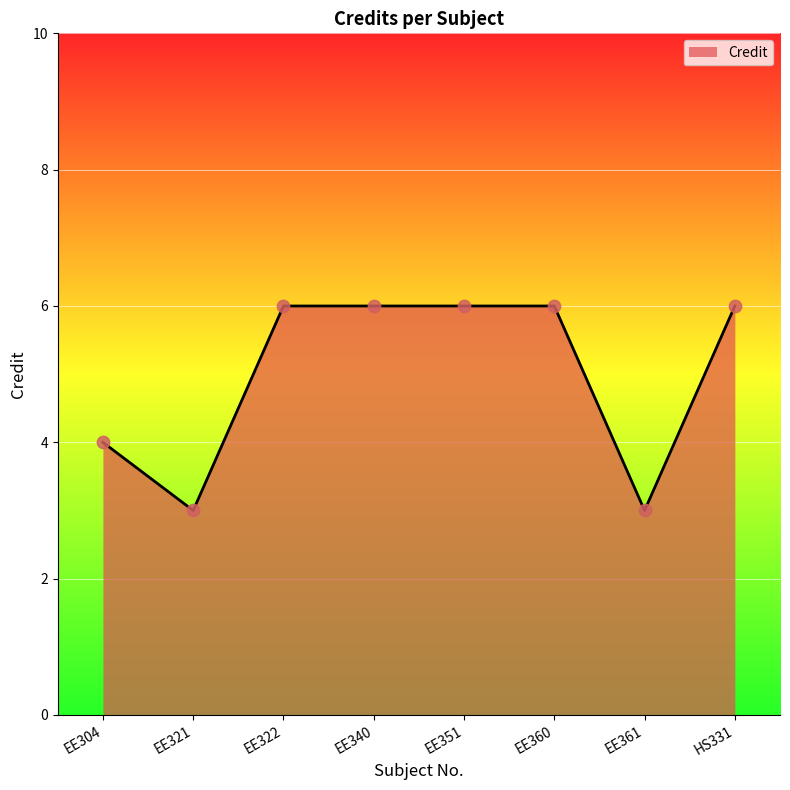

Approximately how many times larger is the value at EE304 compared to EE351?

0.7